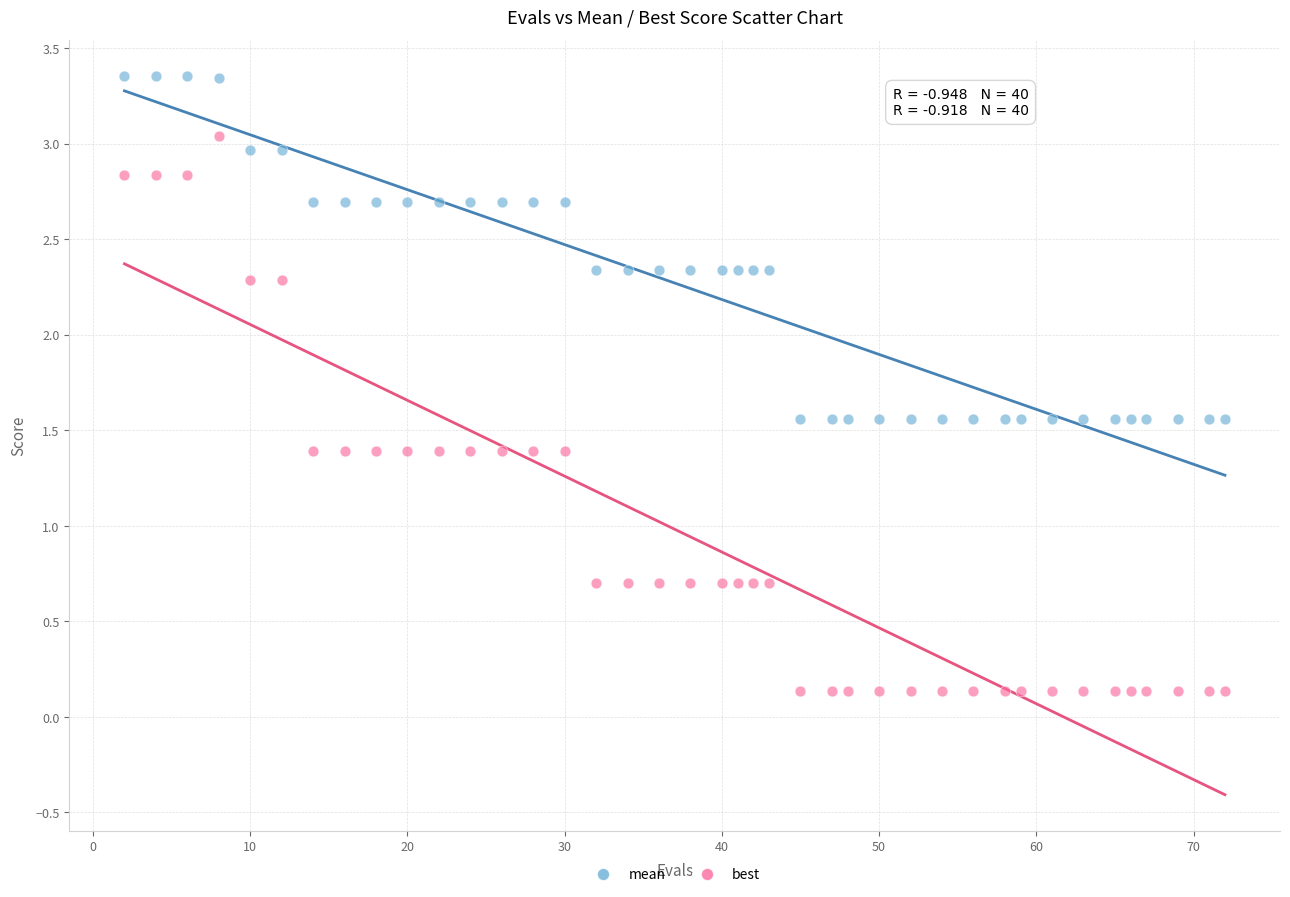

Which series has the largest Y range (max minus min)?

best